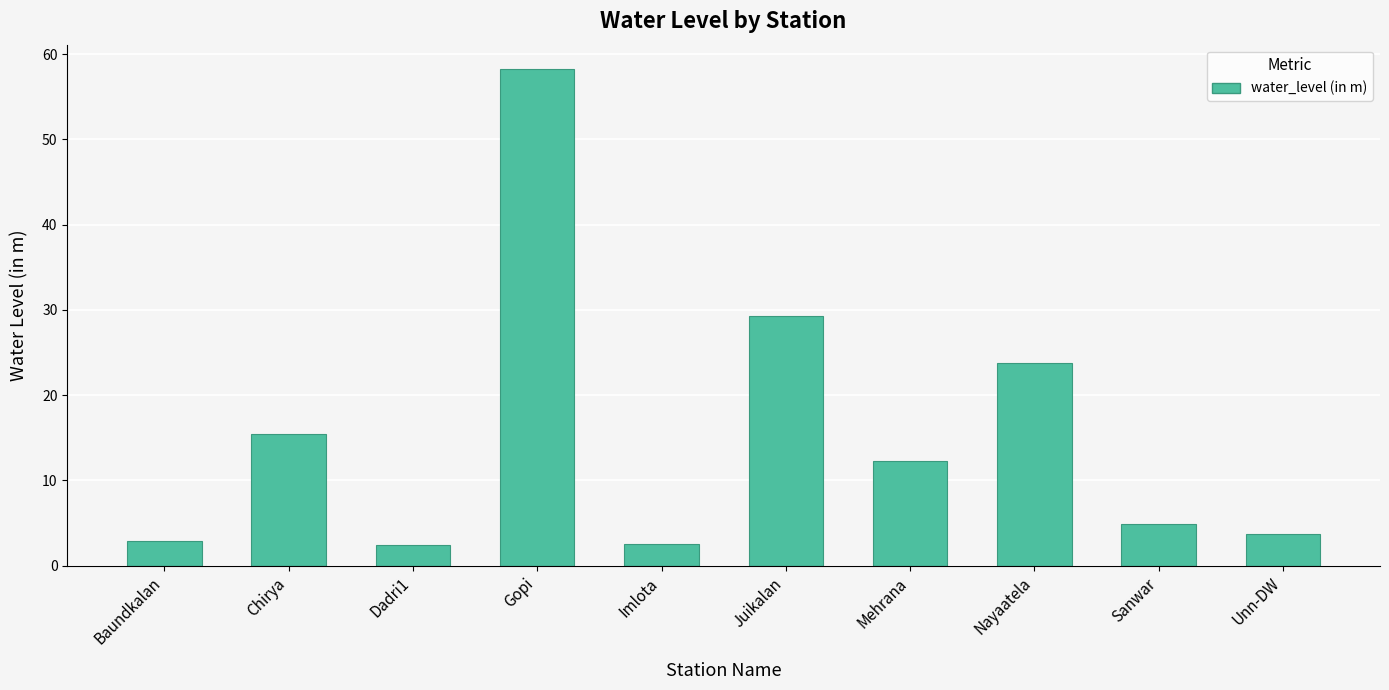

What is the difference between the second highest and second lowest values?

26.7